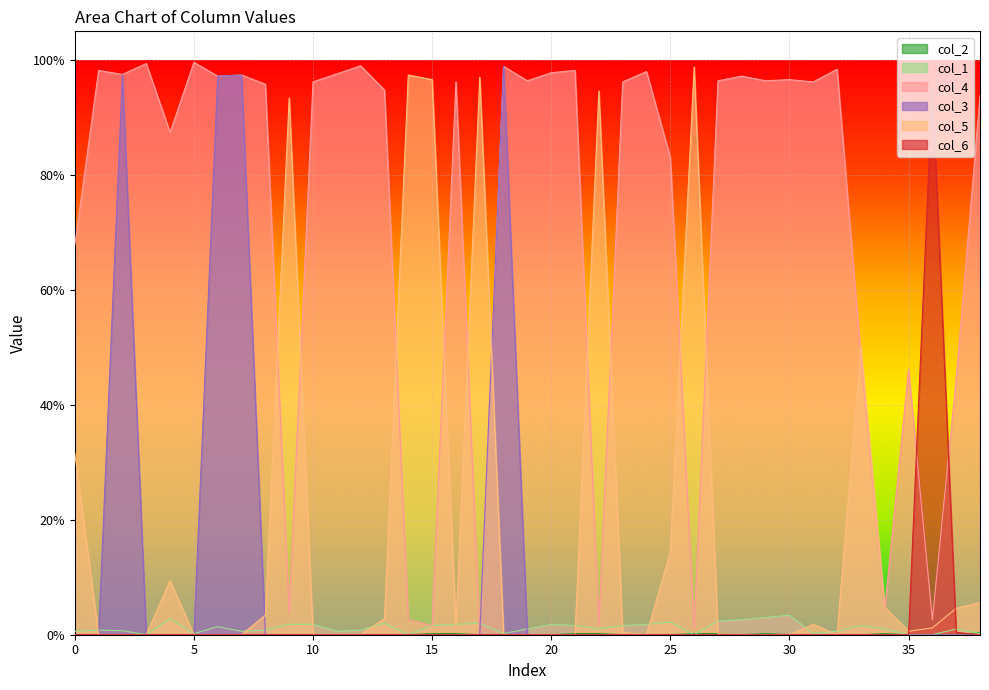

What is the difference between the highest and lowest values at 13?

0.9